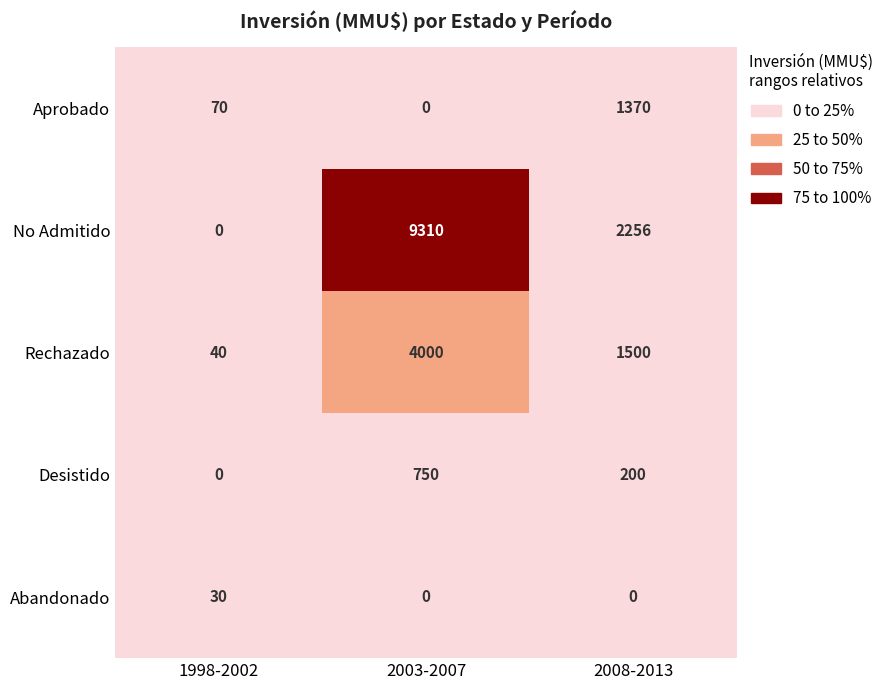

Between 1998-2002 and 2008-2013, which series saw the biggest shift?

No Admitido